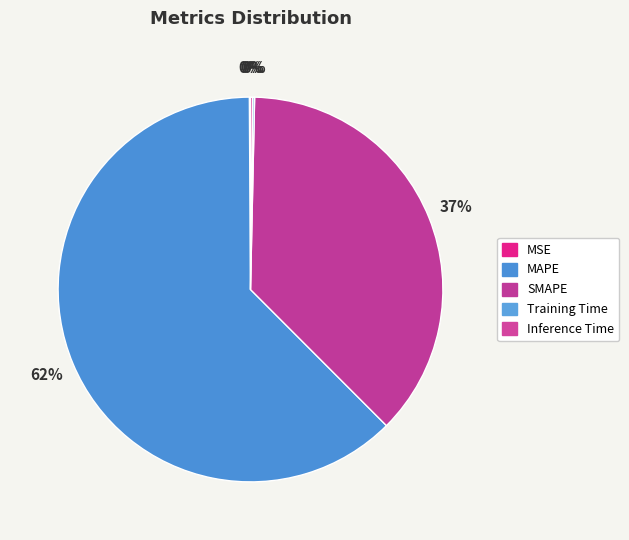

Is the sum of Inference Time and MSE greater than half?

No